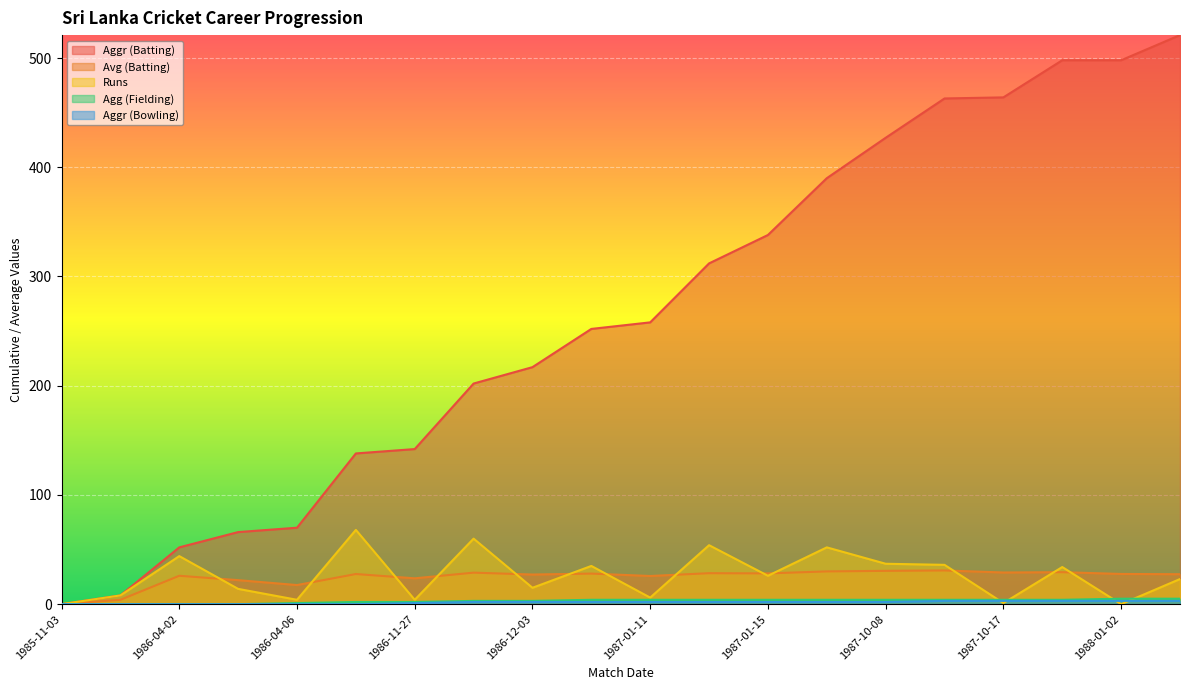

Rank the series at 1986-04-05 from lowest to highest value.

Agg (Fielding), Aggr (Bowling), Runs, Avg (Batting), Aggr (Batting)